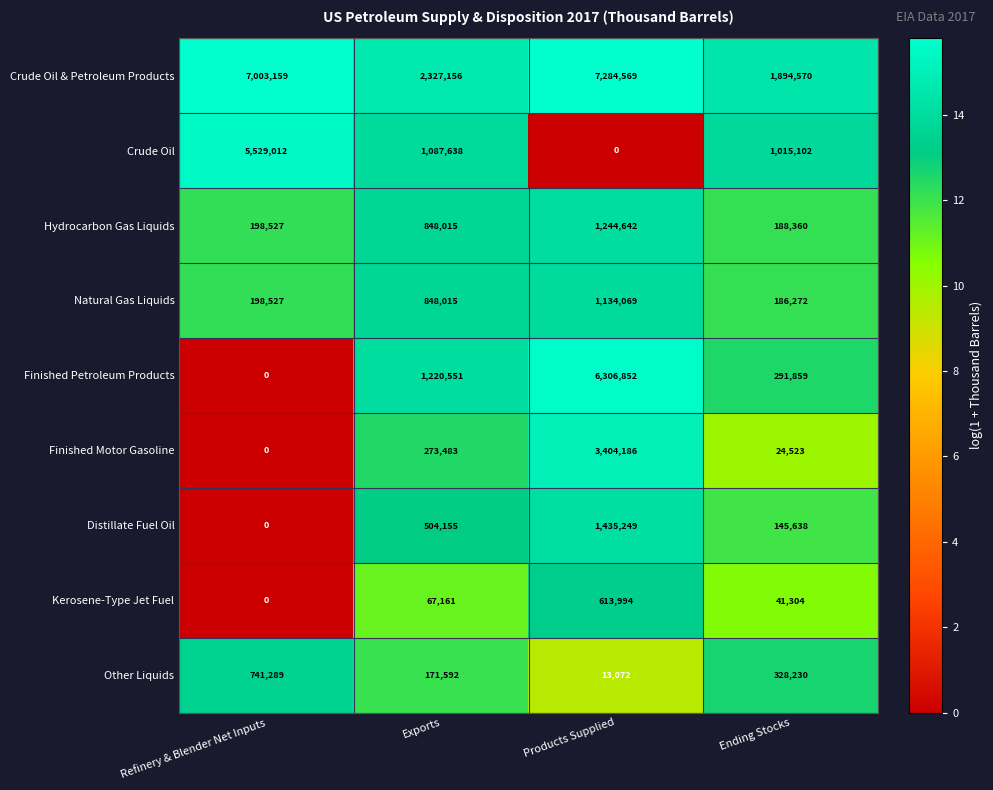

Rank the series by their maximum value, from highest to lowest.

Crude Oil & Petroleum Products, Finished Petroleum Products, Crude Oil, Finished Motor Gasoline, Distillate Fuel Oil, Hydrocarbon Gas Liquids, Natural Gas Liquids, Other Liquids, Kerosene-Type Jet Fuel